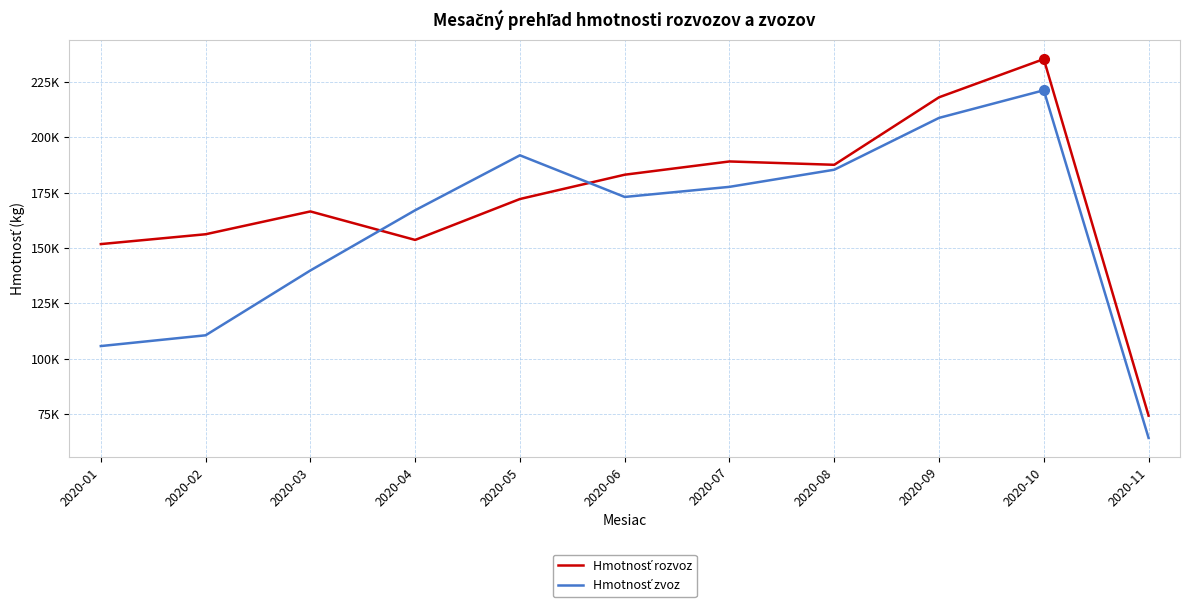

Does the chart display data point markers on the line(s)?

No